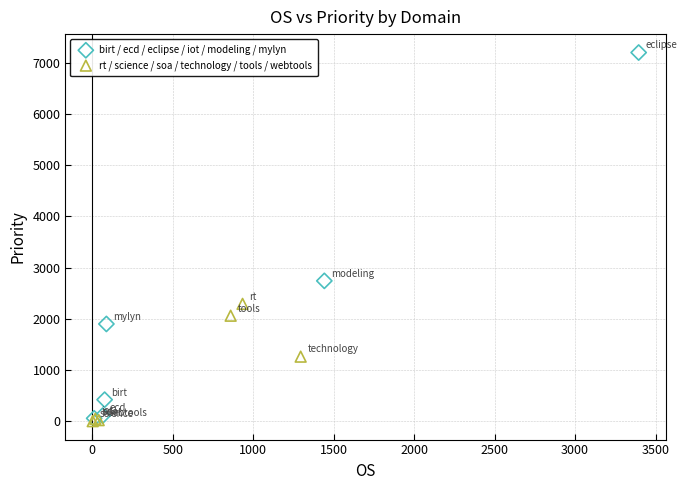

What are all the series names shown in the legend?

birt / ecd / eclipse / iot / modeling / mylyn, rt / science / soa / technology / tools / webtools